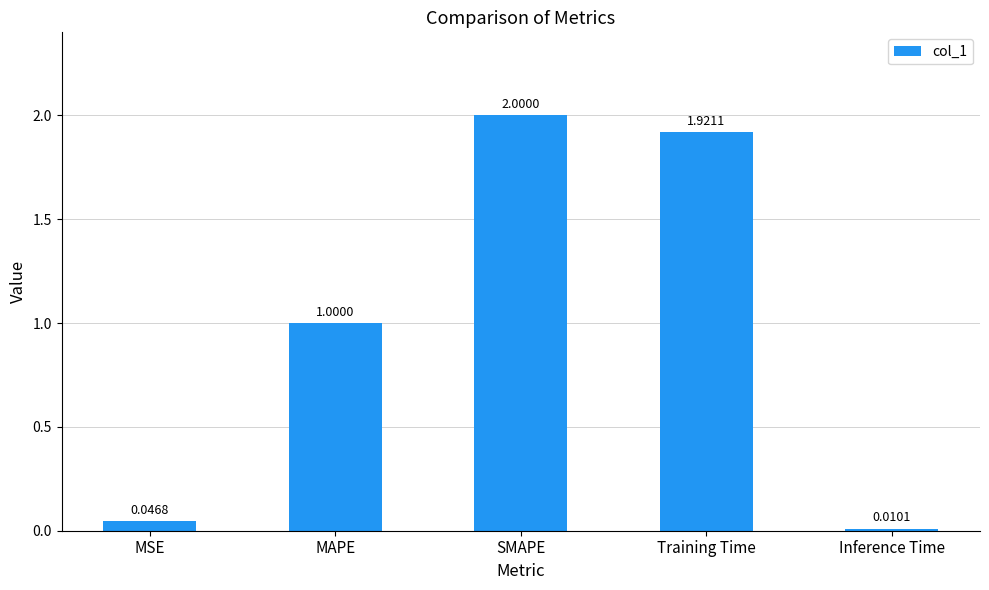

List the labels in order of value, largest first.

SMAPE, Training Time, MAPE, MSE, Inference Time